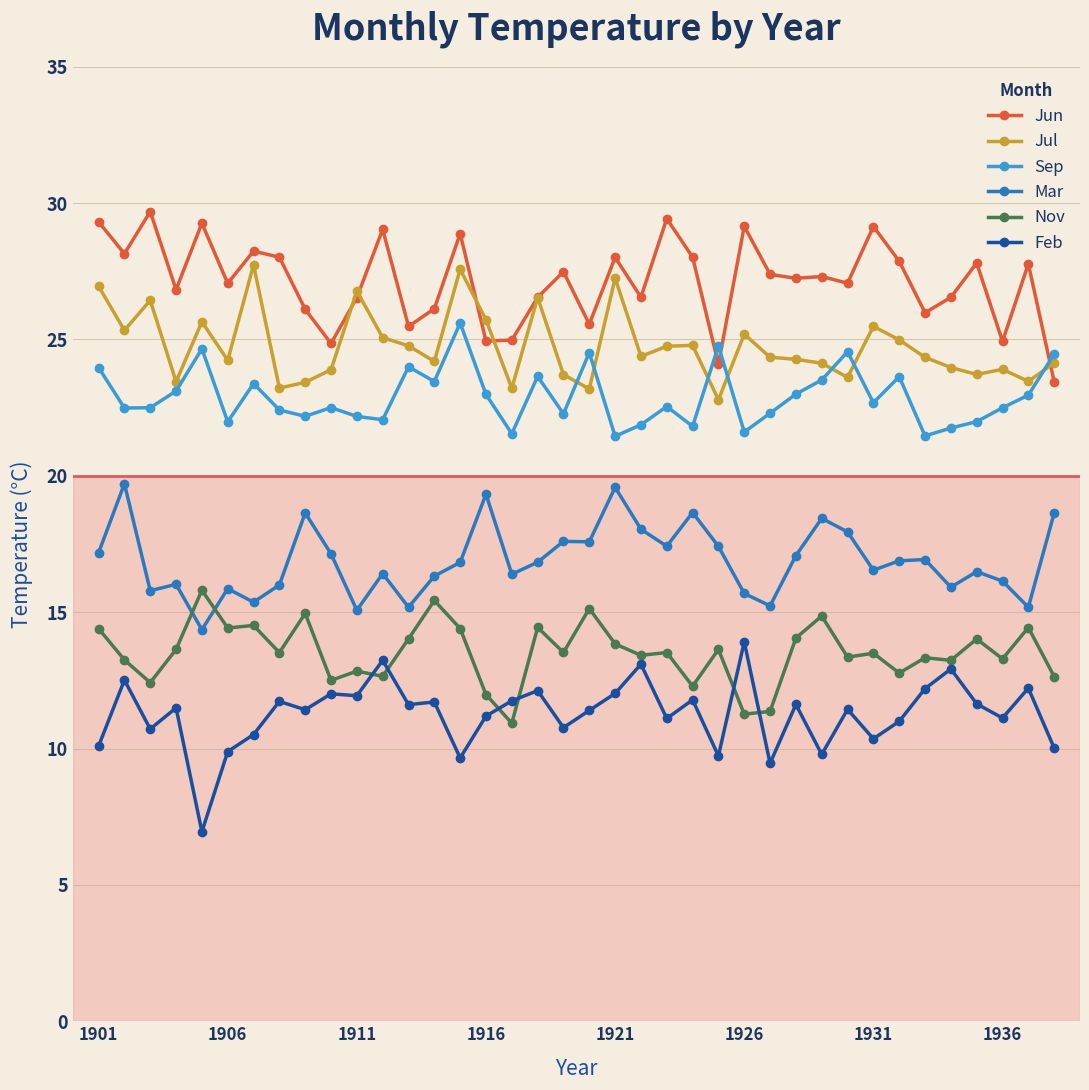

List the series in order of their peak value, highest first.

Jun, Jul, Sep, Mar, Nov, Feb